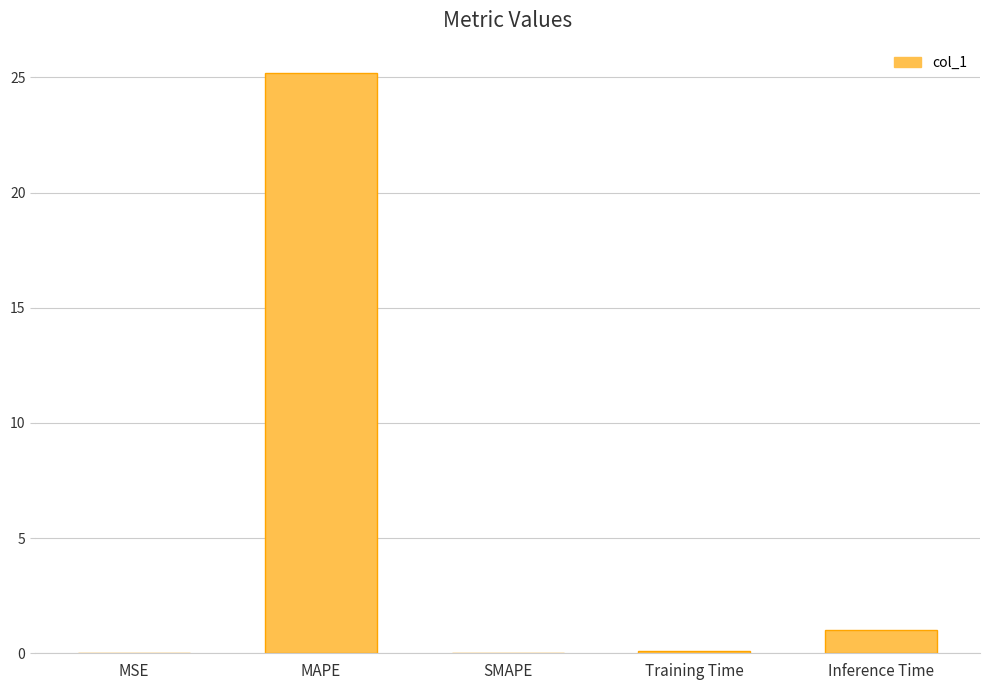

What is the sum of all values?

26.3